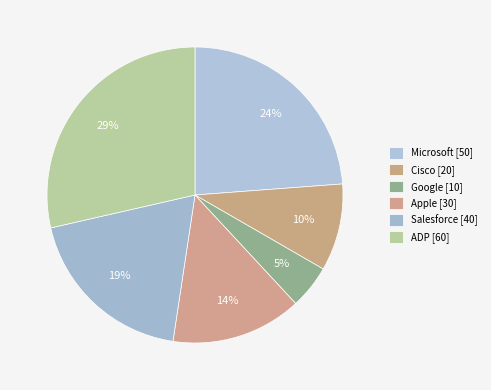

How many slices are in this pie chart?

6